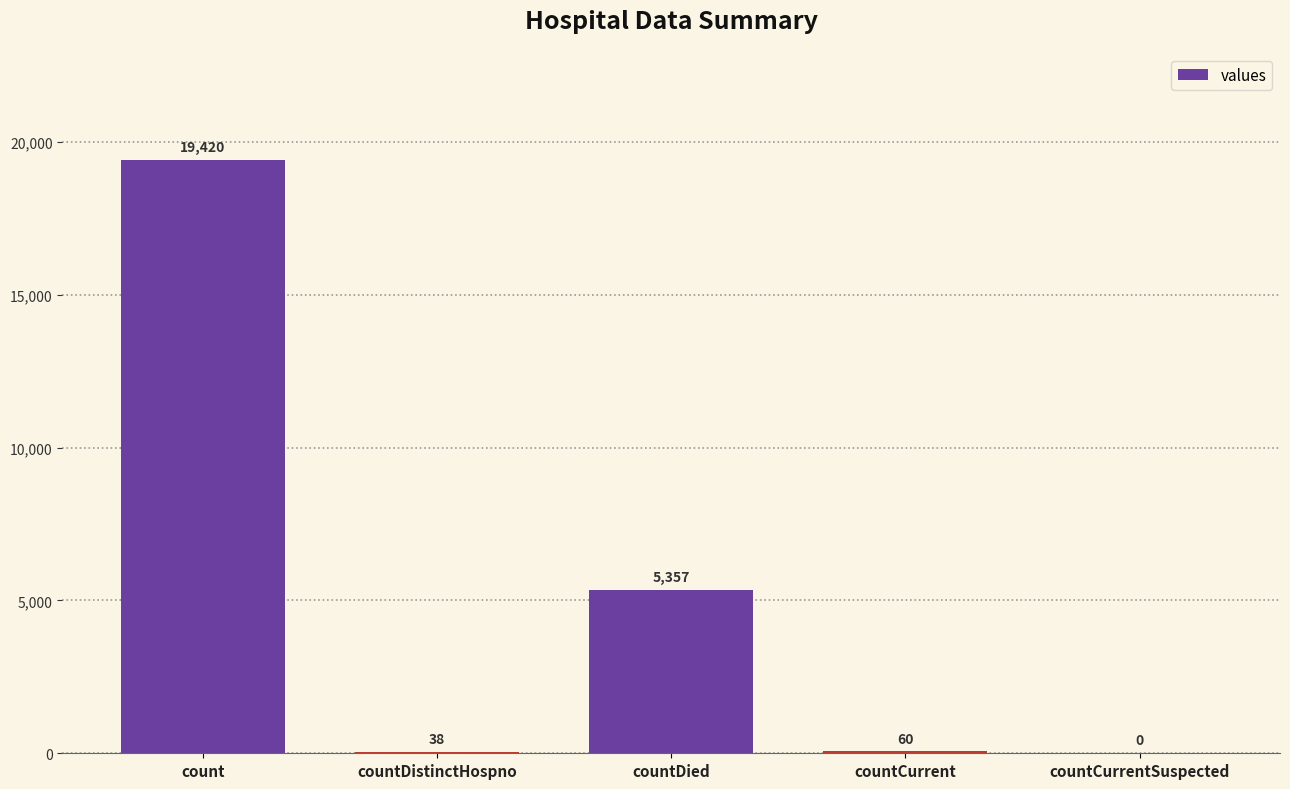

At which category does the chart reach its peak across all series?

count